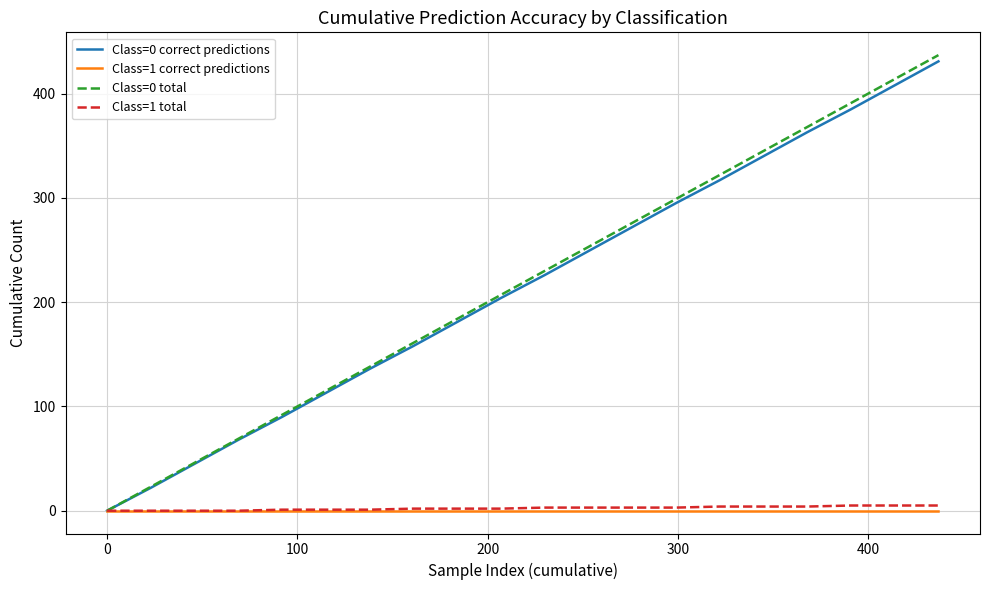

How many lines are shown in the chart?

4